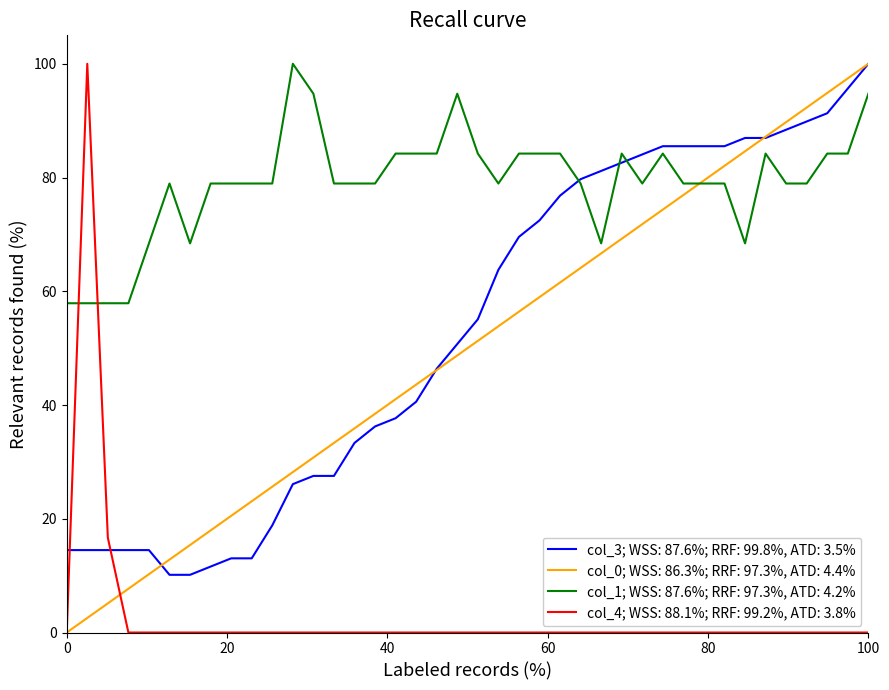

After their last crossing, which series has the higher values: col_4; WSS: 88.1%; RRF: 99.2%, ATD: 3.8% or col_1; WSS: 87.6%; RRF: 97.3%, ATD: 4.2%?

col_1; WSS: 87.6%; RRF: 97.3%, ATD: 4.2%